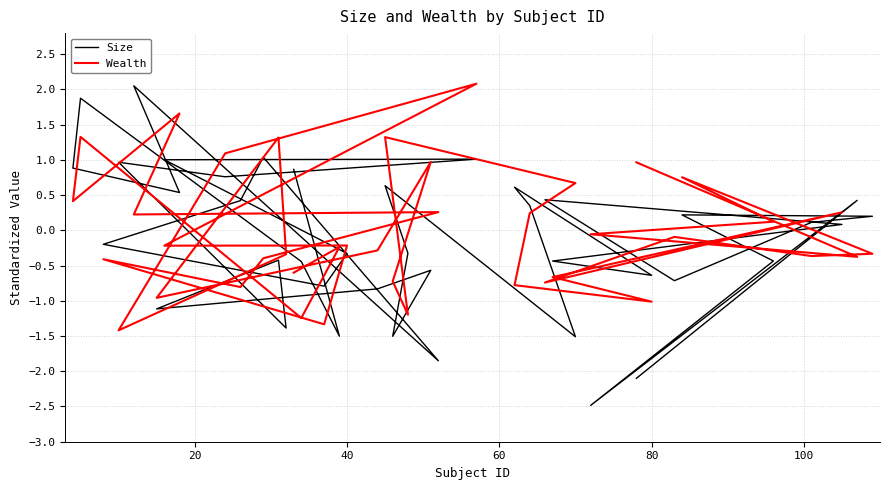

What are all the series names shown in the legend?

Size, Wealth